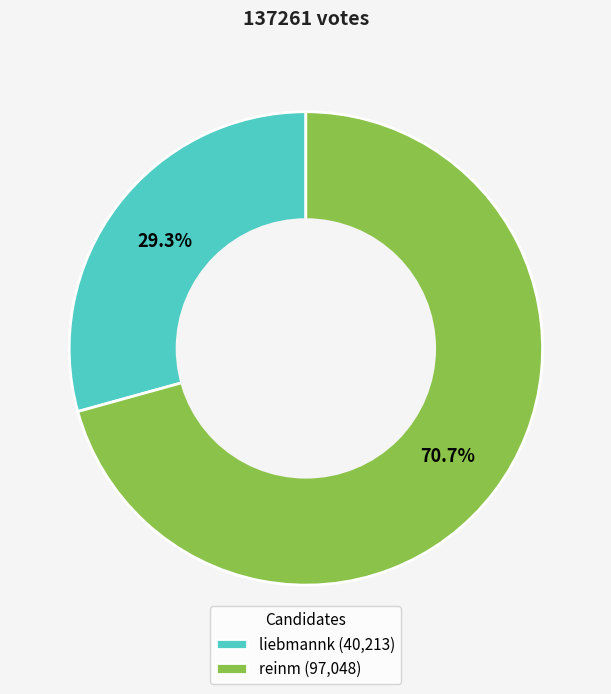

What is the smallest slice in the pie chart?

liebmannk